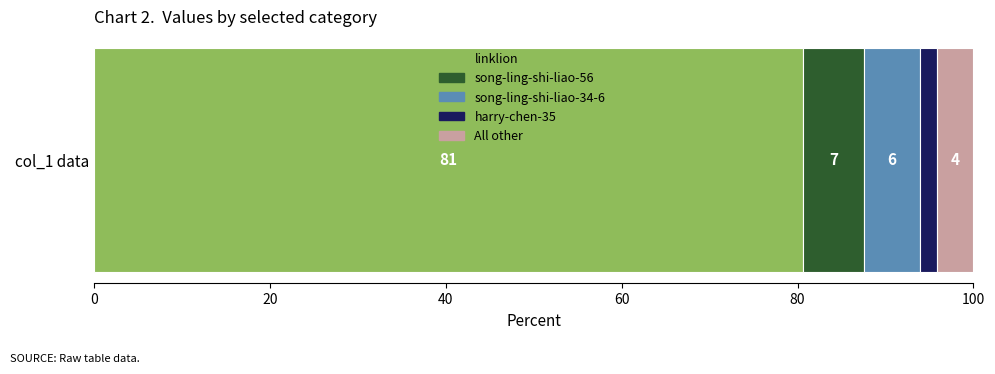

What are all the series names shown in the legend?

linklion, song-ling-shi-liao-56, song-ling-shi-liao-34-6, harry-chen-35, All other